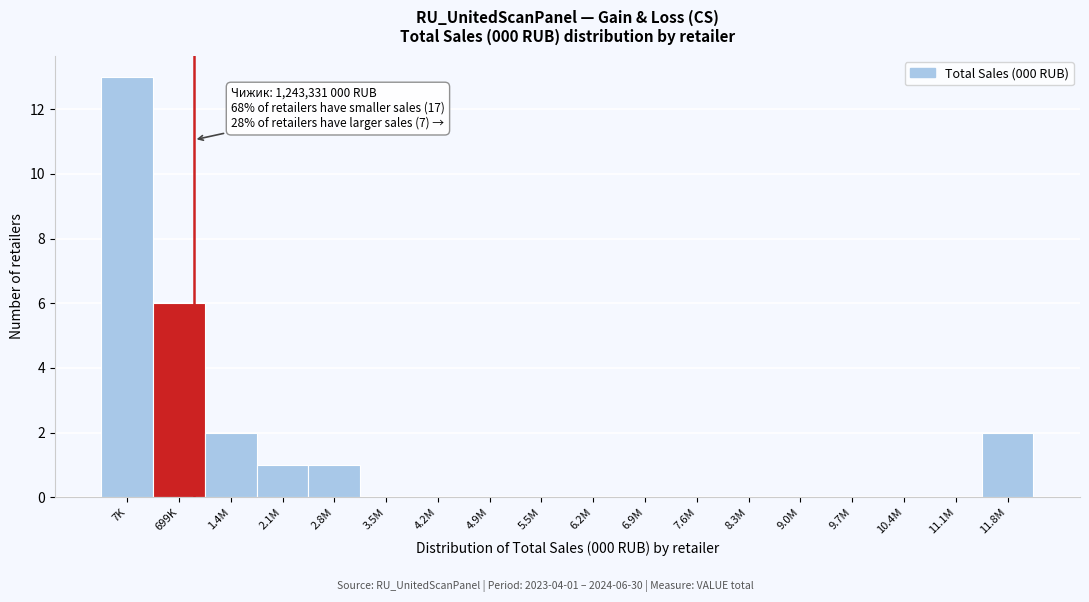

Reading left to right, list all the values displayed in this chart.

7K=13	699K=6	1.4M=2	2.1M=1	2.8M=1	3.5M=0	4.2M=0	4.9M=0	5.5M=0	6.2M=0	6.9M=0	7.6M=0	8.3M=0	9.0M=0	9.7M=0	10.4M=0	11.1M=0	11.8M=2